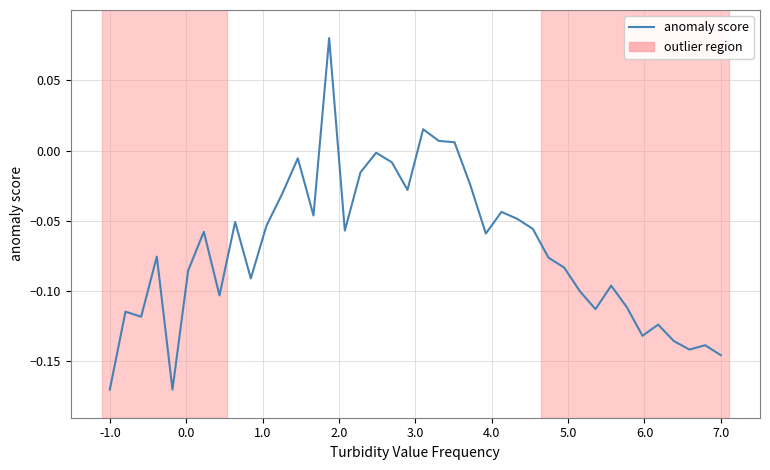

How many lines are shown in the chart?

1